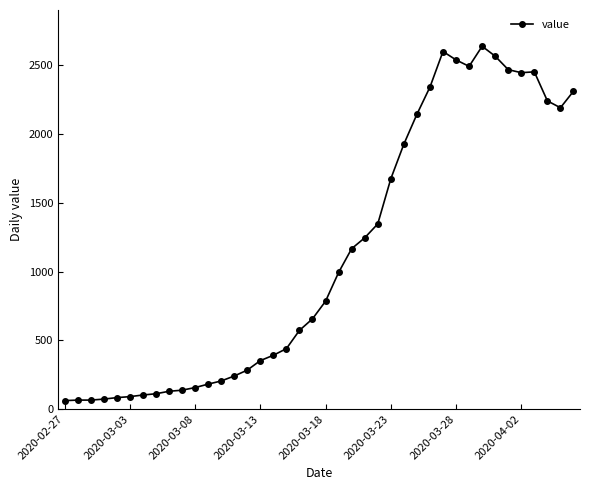

What is the difference between the maximum and minimum values?

2577